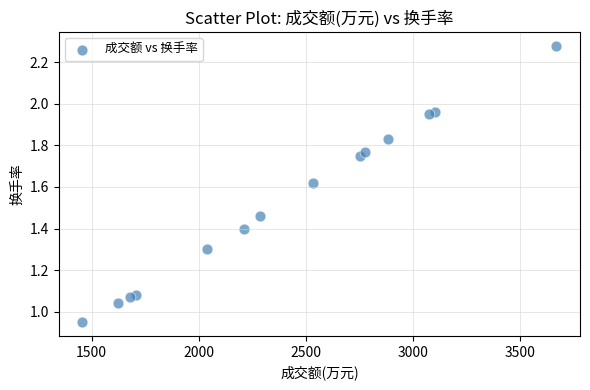

What is the range of Y values (max minus min)?

1.3